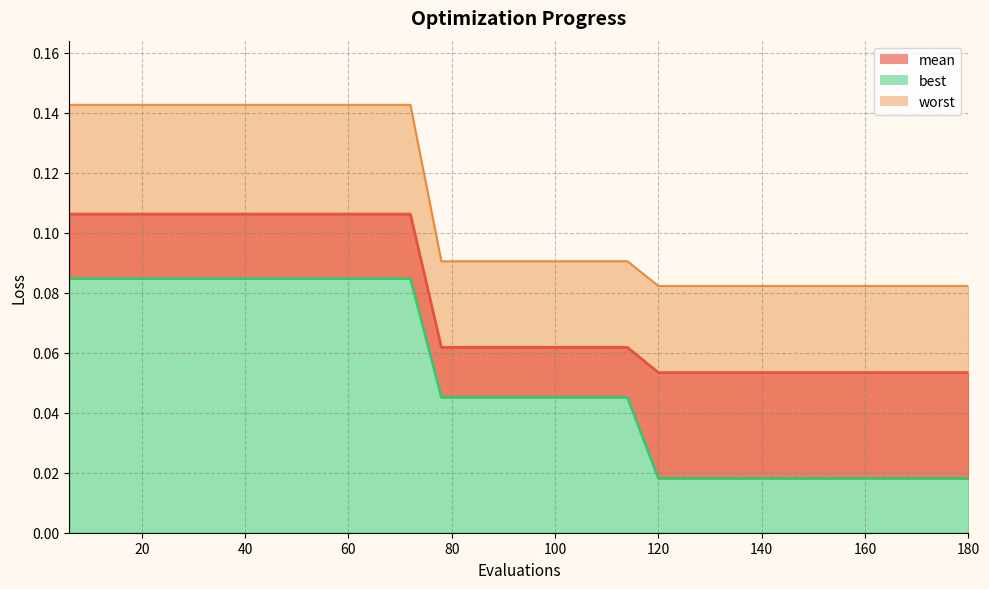

The value of best at 90 is 0.1. True or false?

False